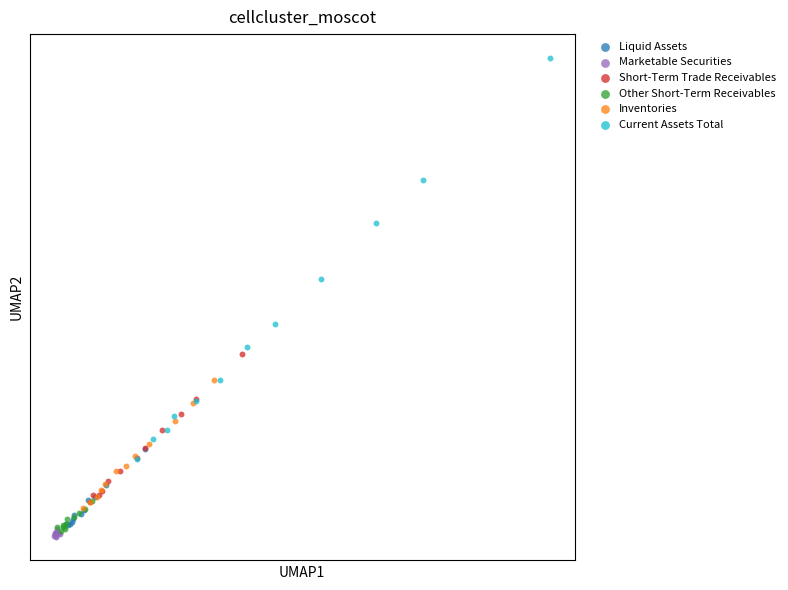

What are all the series names shown in the legend?

Liquid Assets, Marketable Securities, Short-Term Trade Receivables, Other Short-Term Receivables, Inventories, Current Assets Total